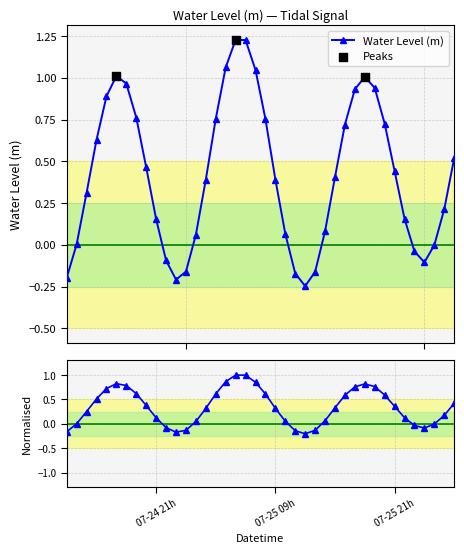

In Water Level (m), how many points are higher than both neighbors (excluding endpoints)?

3